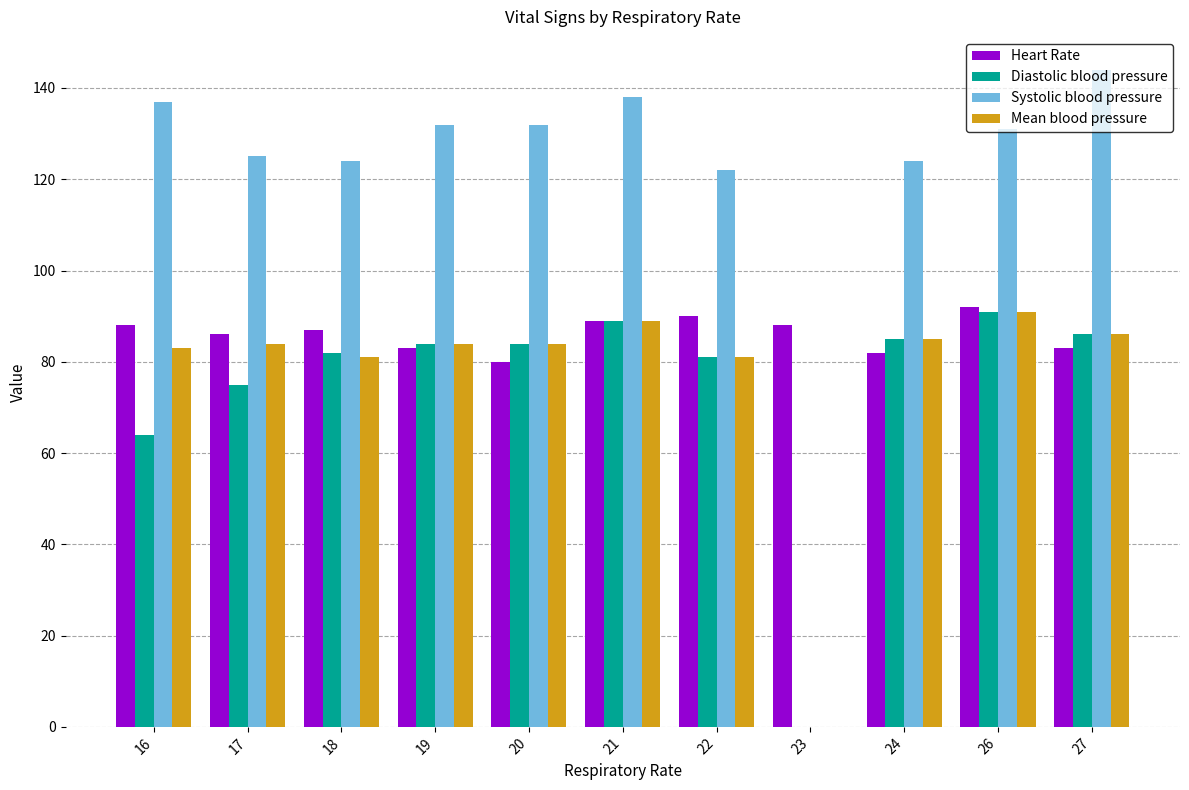

The Diastolic blood pressure series shows 85 at 24. True or false?

True